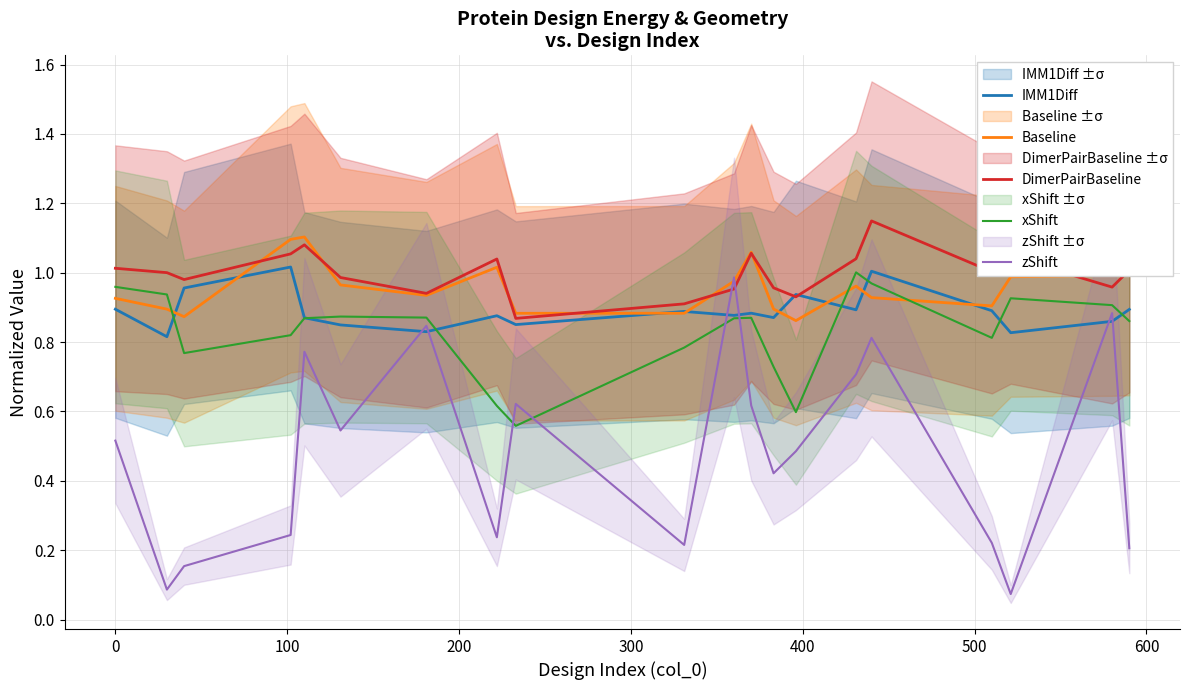

True or false: zShift and xShift intersect in this chart.

True